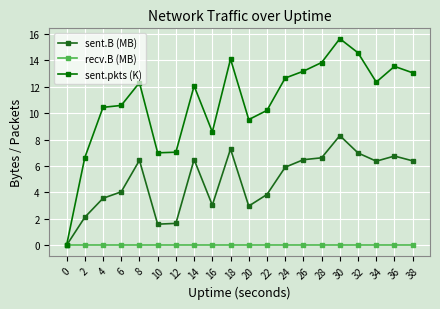

Is this an area chart (filled region under the line)?

No